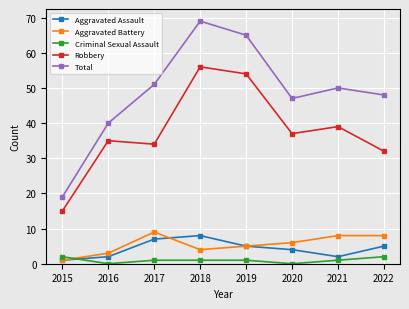

Where is the first local minimum for Total?

2020